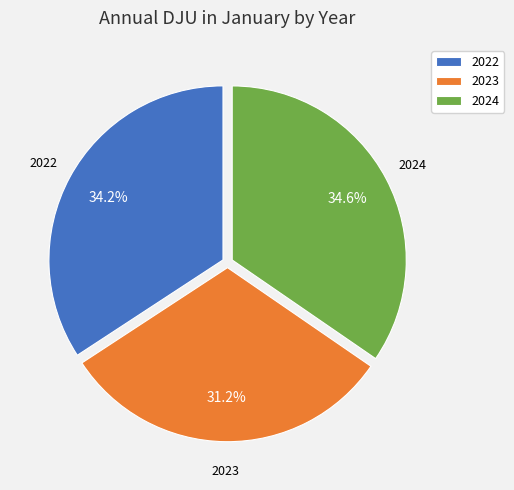

Is there a majority slice in this chart?

No